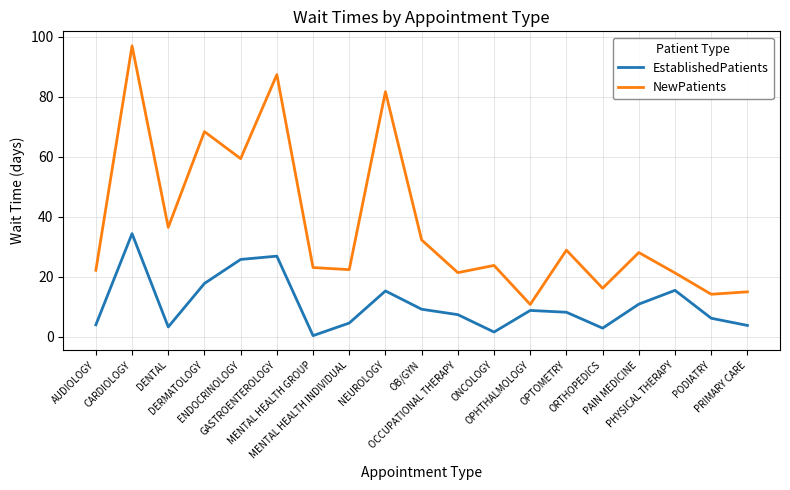

Which series has the widest spread of values?

NewPatients